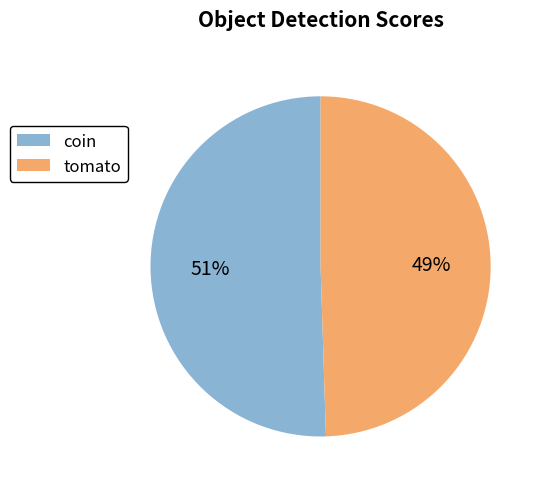

Is it true that tomato is 57% of the pie?

False